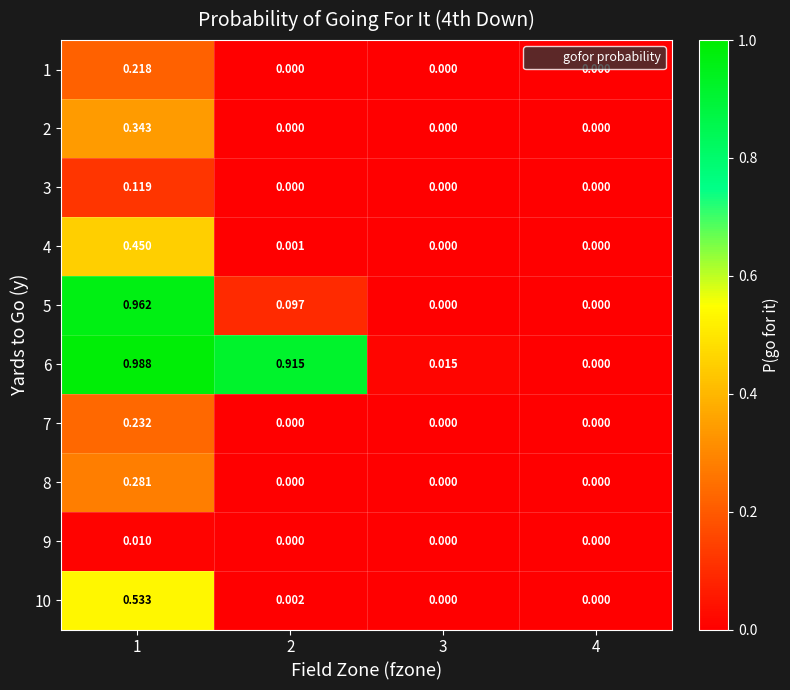

Is the value of 8 at 1 greater than the value of 10 at 4?

Yes